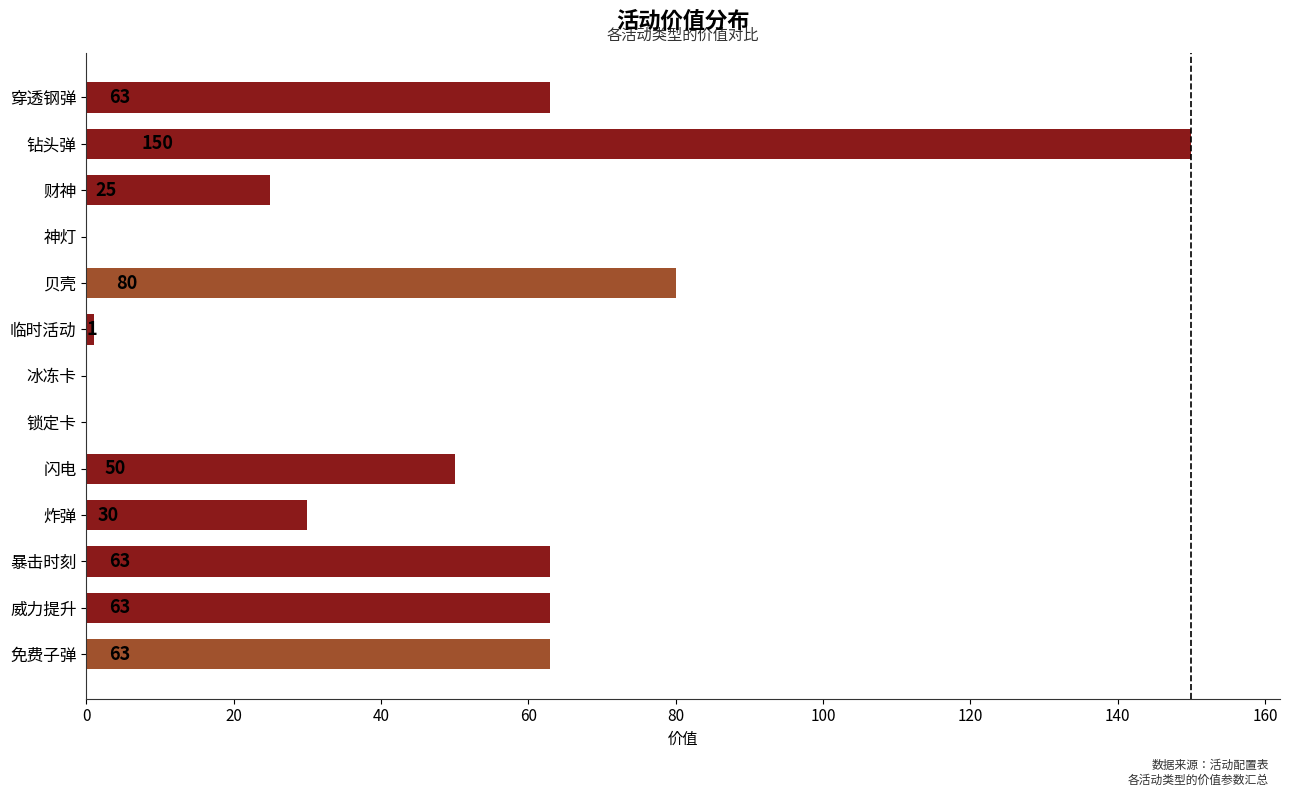

At which label is the value closest to 75?

贝壳